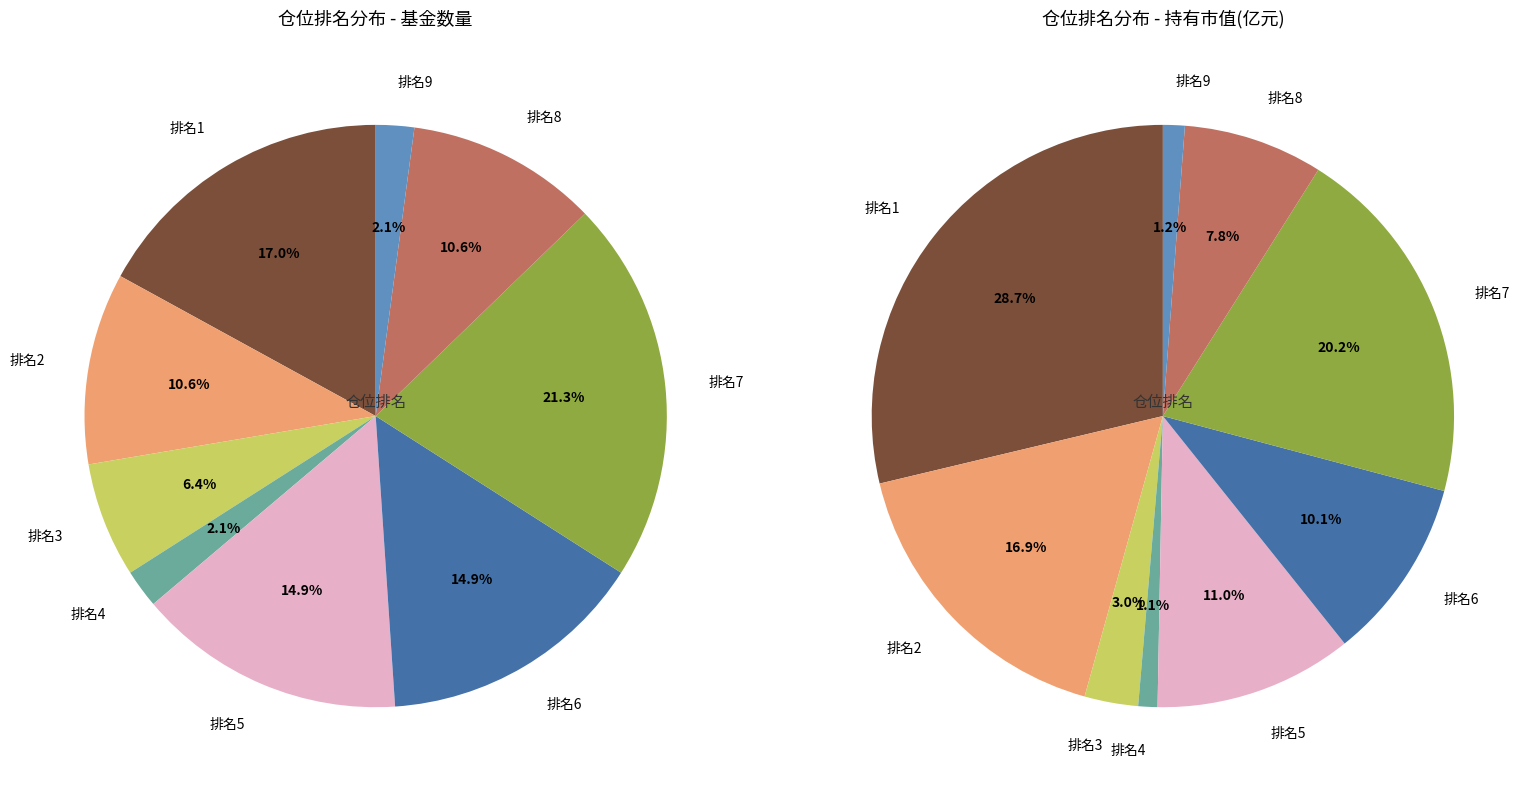

Which category has the smallest portion of the pie?

4